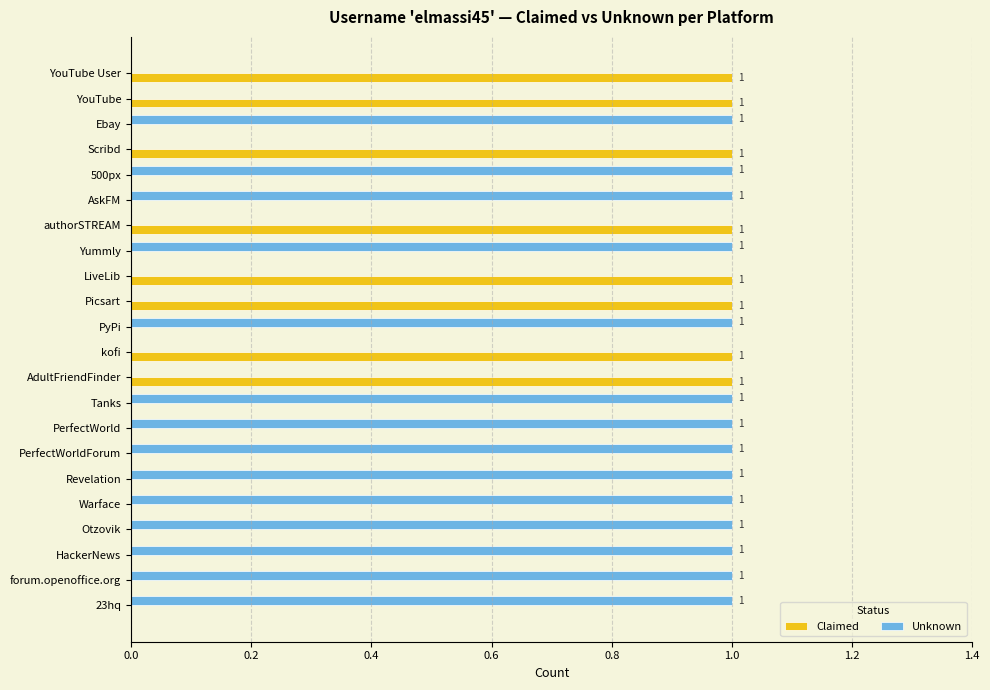

What is the sum of all Claimed values?

8